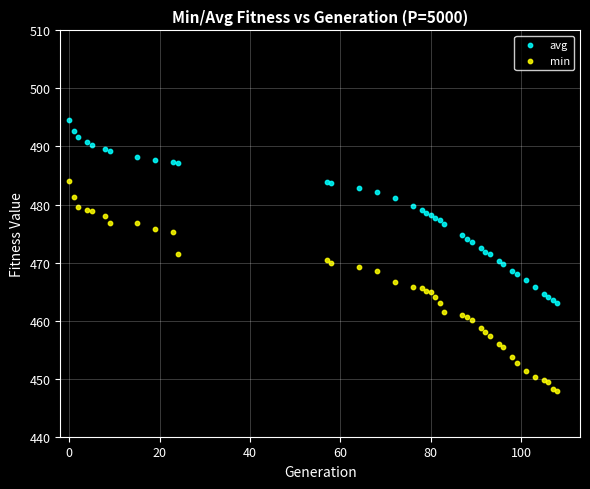

Which series reaches the minimum Y coordinate?

min